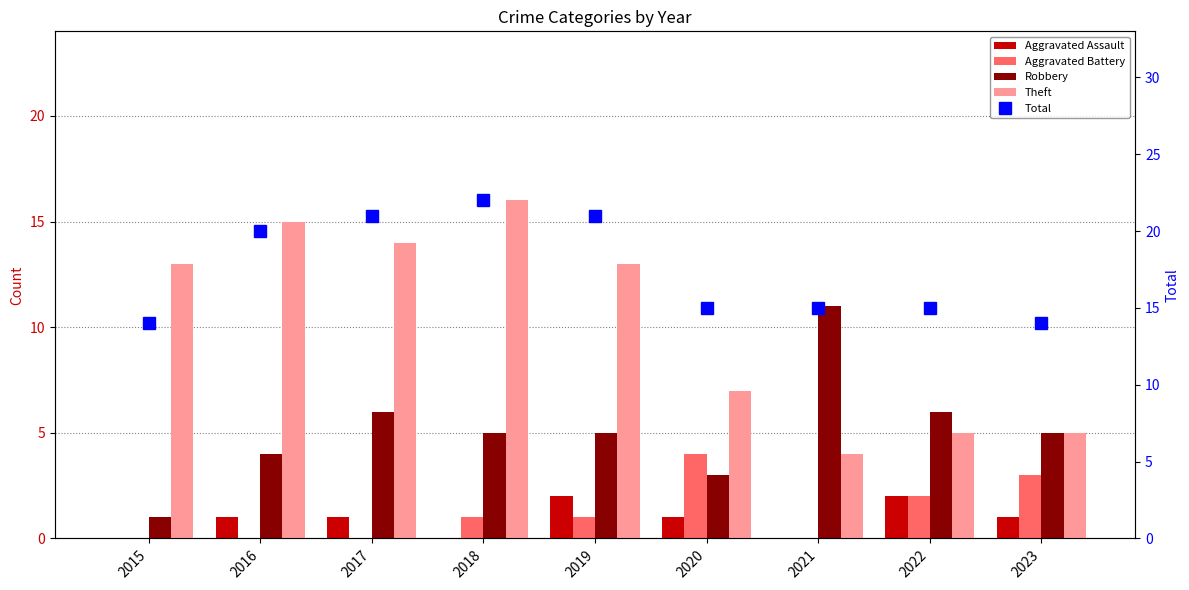

What is the spread (max minus min) of values at 2016?

20